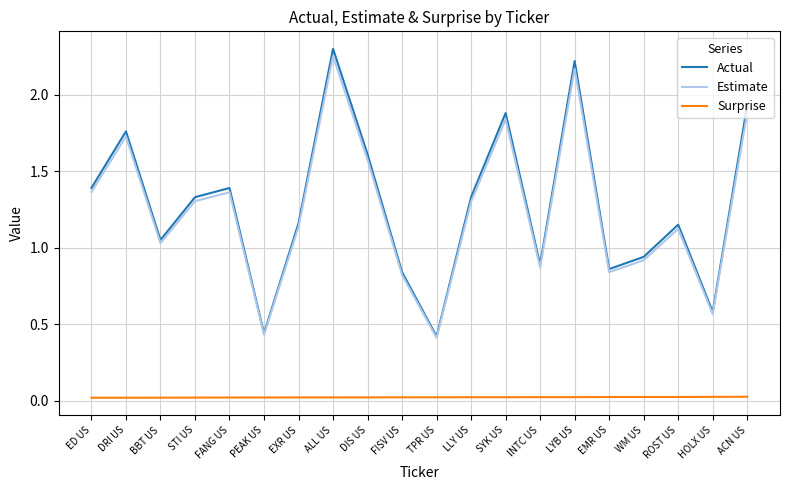

At which category is the sum across all series the highest?

ALL US